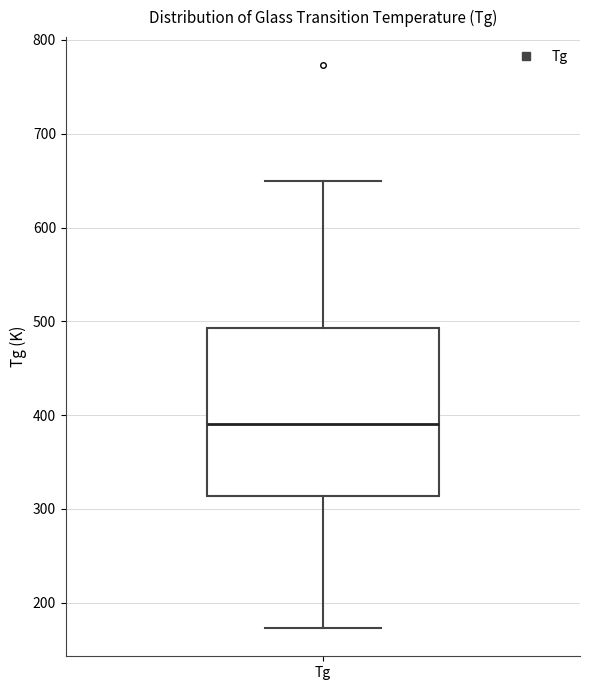

Transcribe this box plot: give where the median line is, the range the box spans, and where the two whiskers end, as read against the y-axis. The values are not printed on the chart, so give them approximately, as read against the axis.

median 390, box 310 to 490, whiskers 170 to 650